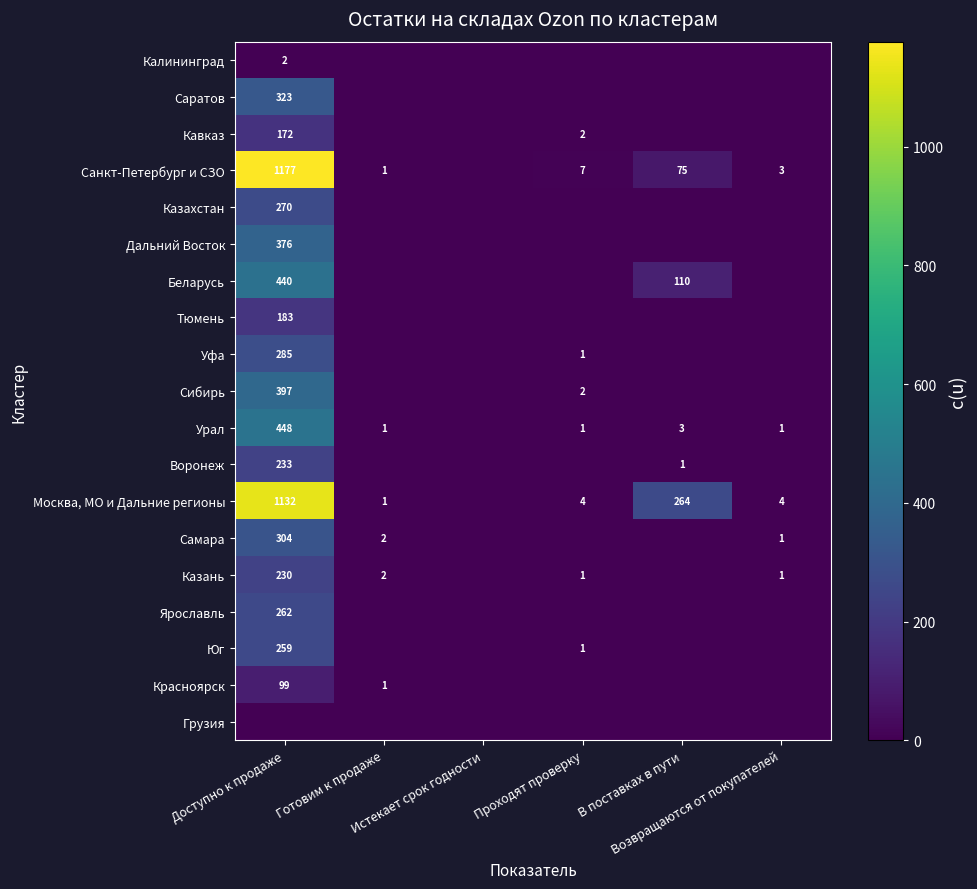

Is the value of Москва, МО и Дальние регионы at Истекает срок годности greater than the value of Калининград at Проходят проверку?

No